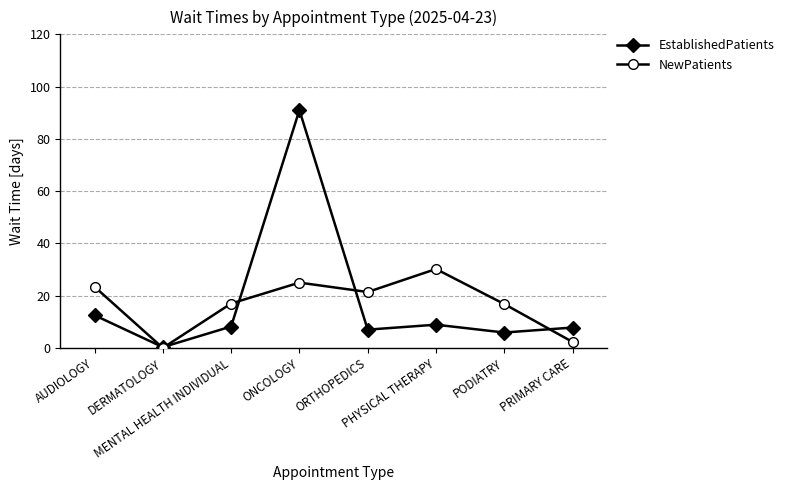

How many data points in NewPatients are less than 21?

4